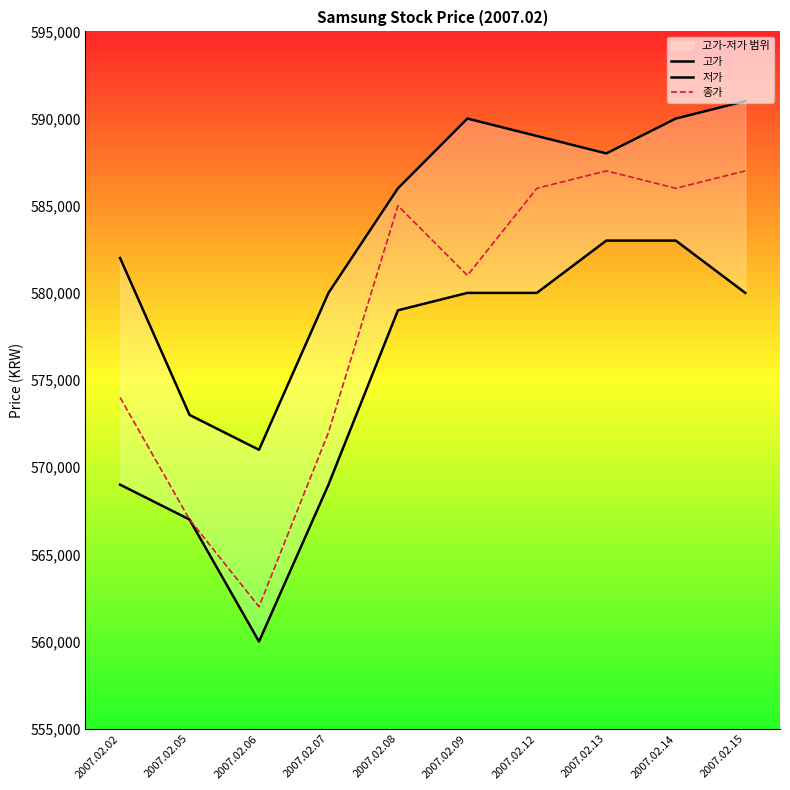

Where is the first local minimum for 고가?

2007.02.06